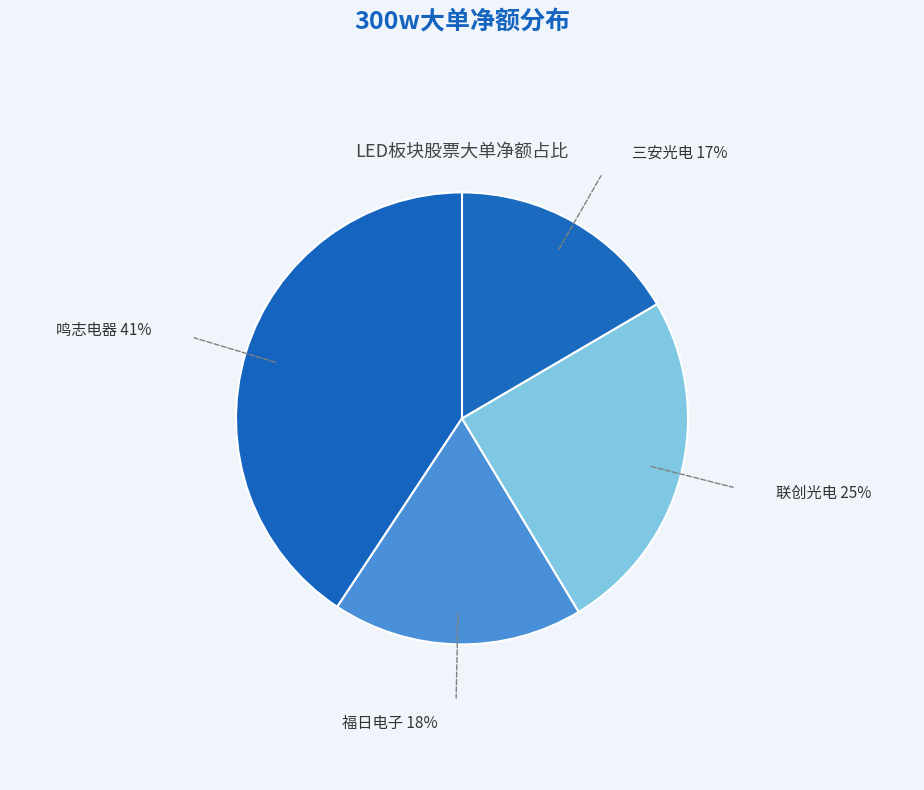

The 福日电子 slice represents 18% of the pie. True or false?

True